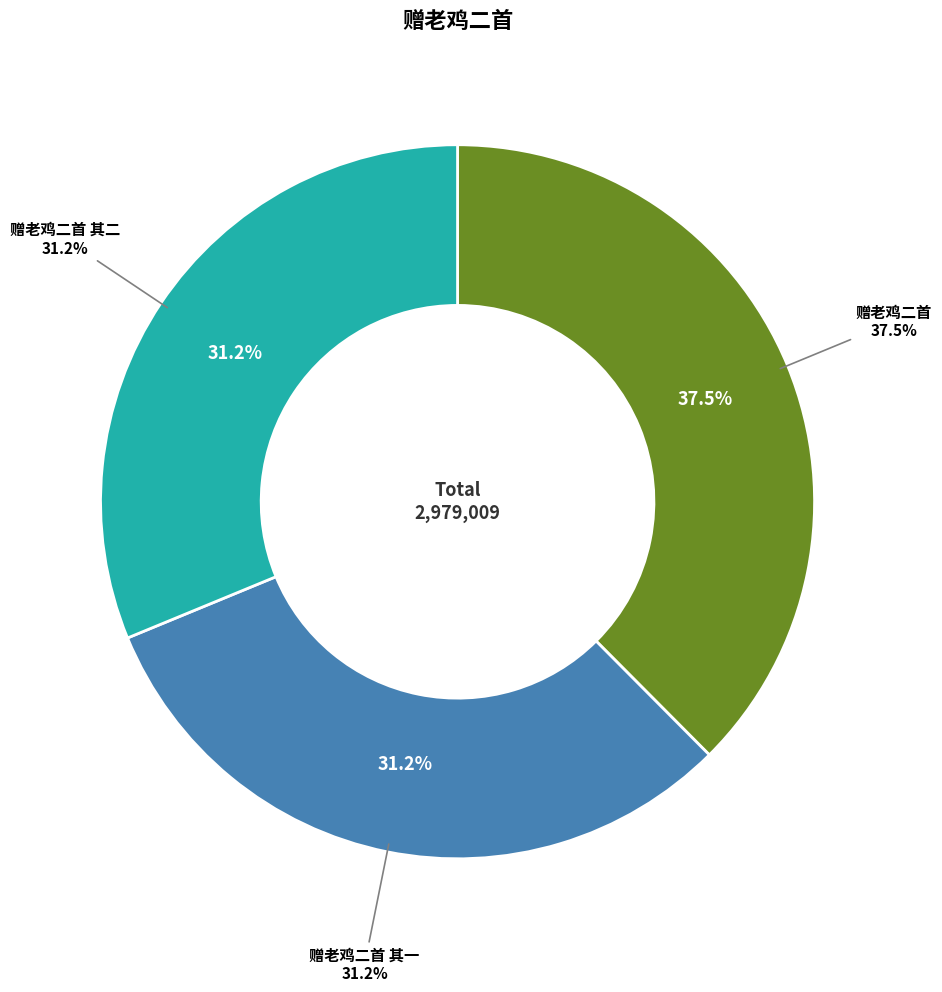

Rank the categories by value from lowest to highest.

赠老鸡二首 其二, 赠老鸡二首 其一, 赠老鸡二首